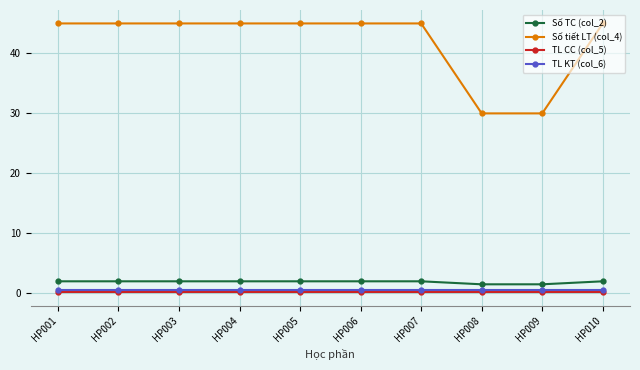

What is the lowest value of the Số tiết LT (col_4) series?

30.0